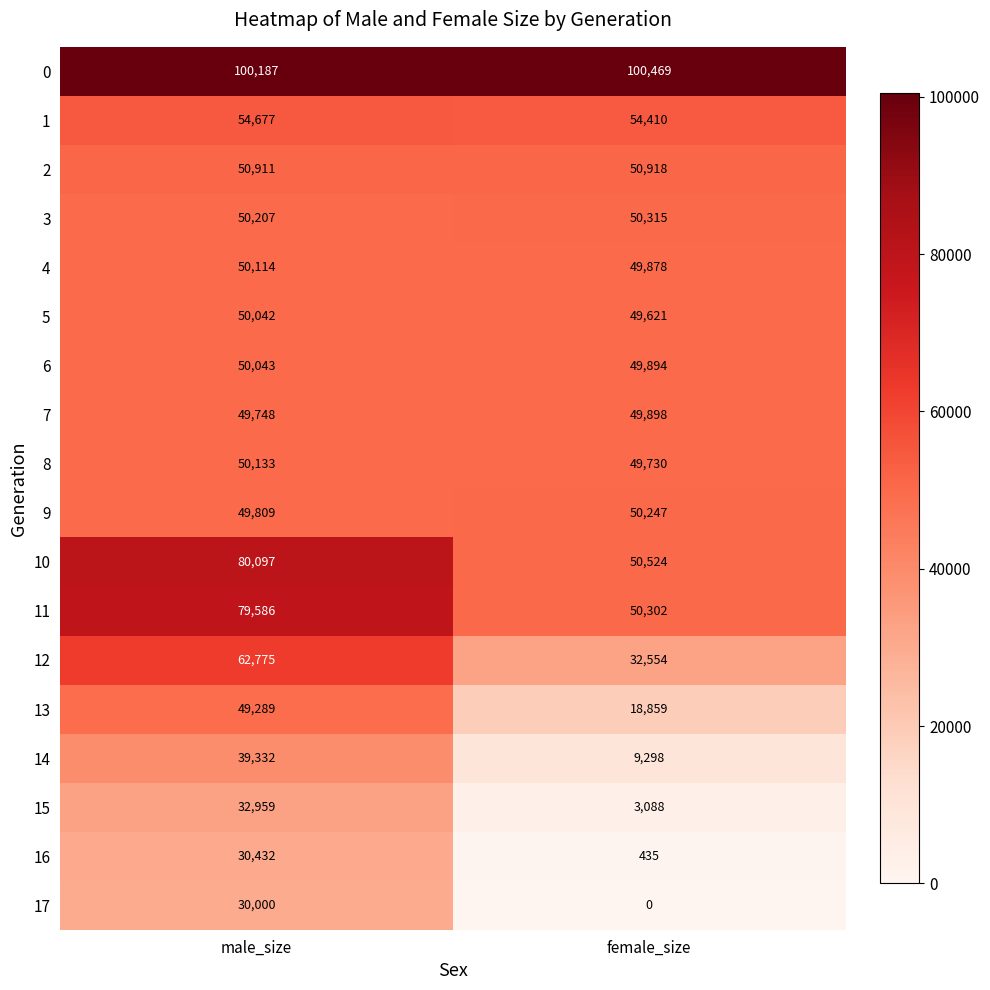

Which series has the largest range (max minus min)?

13